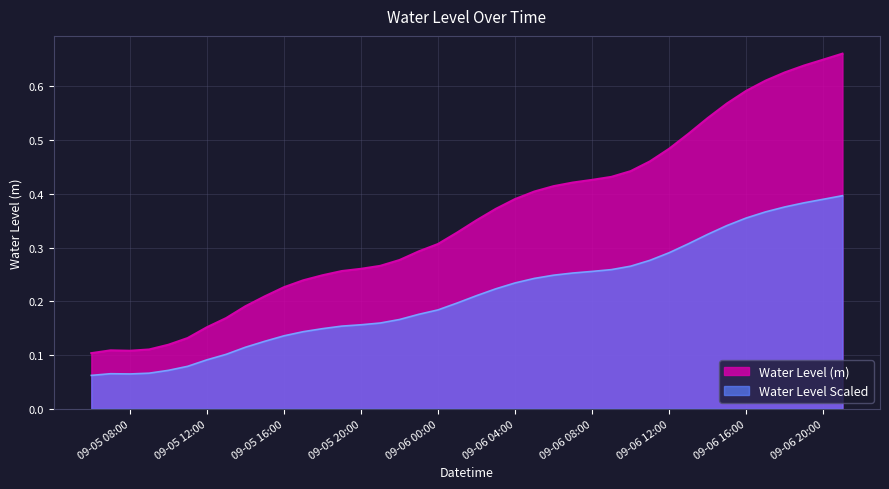

How many lines are shown in the chart?

2